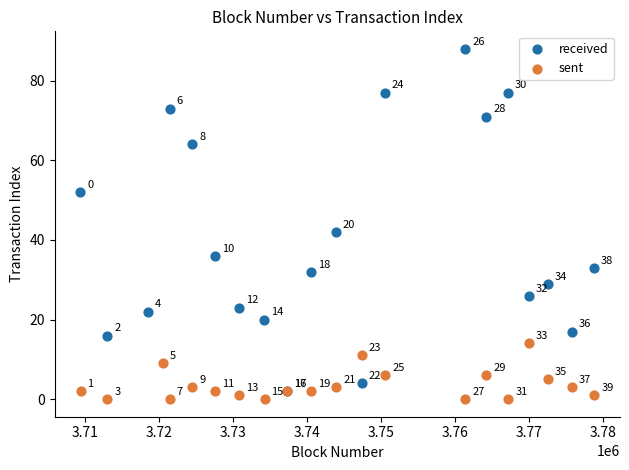

What are all the series names shown in the legend?

received, sent